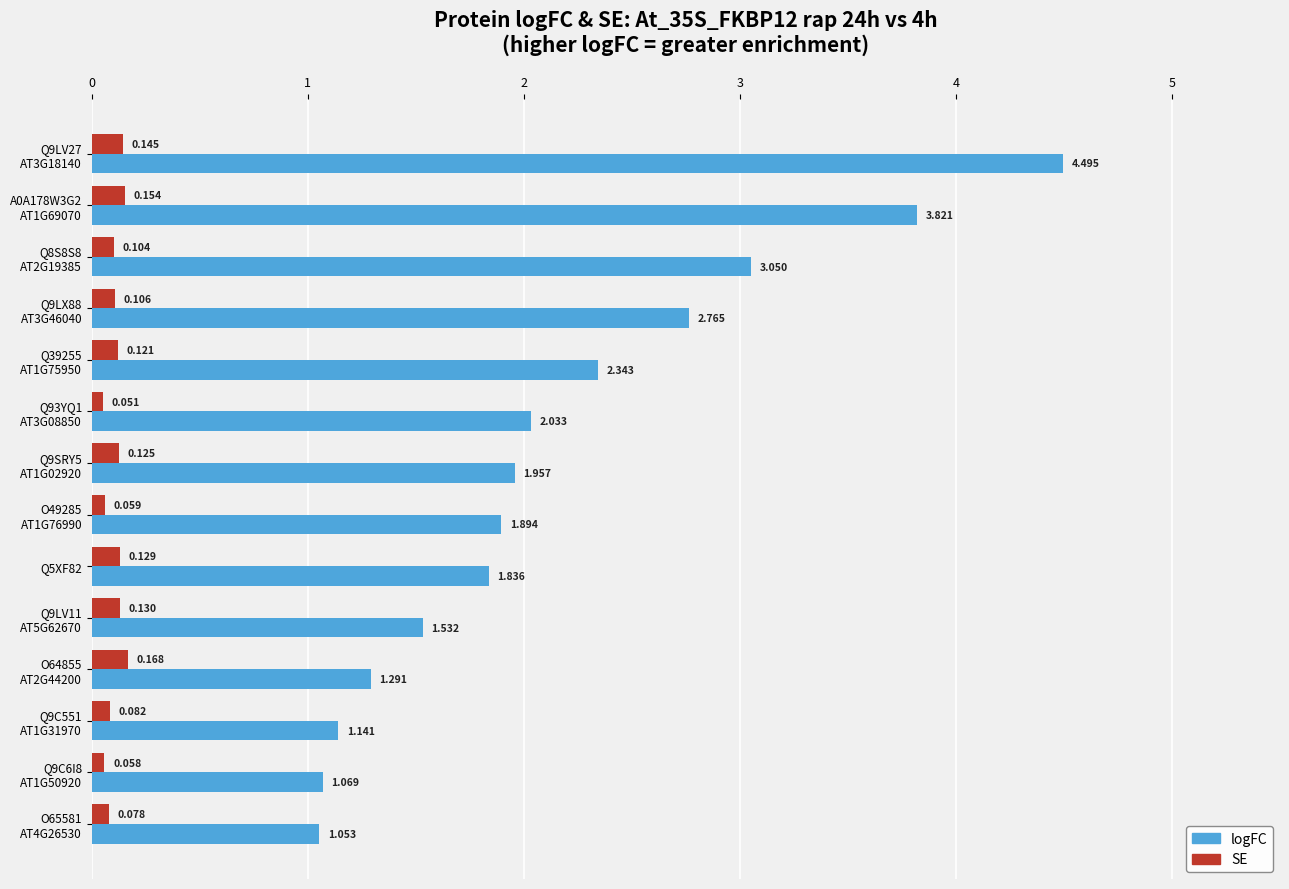

Rank the series by their average value, from lowest to highest.

SE, logFC